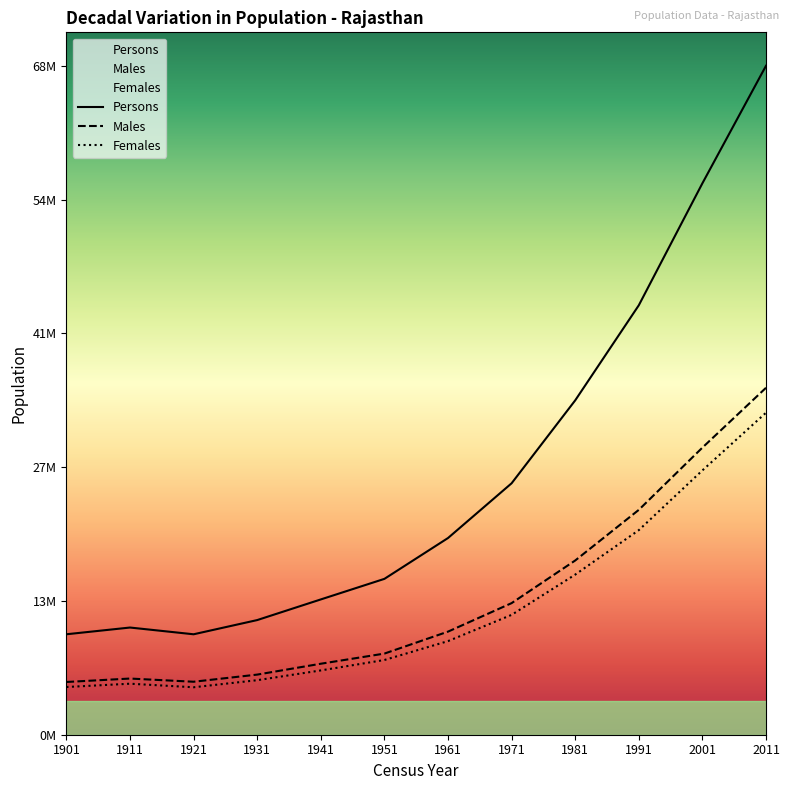

In Males, how many points are lower than both neighbors (excluding endpoints)?

1